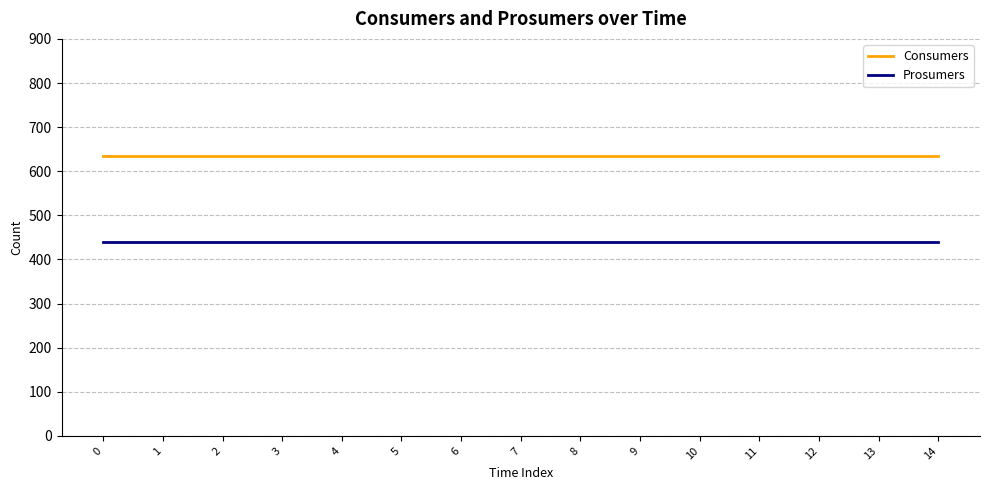

Does the chart display data point markers on the line(s)?

No